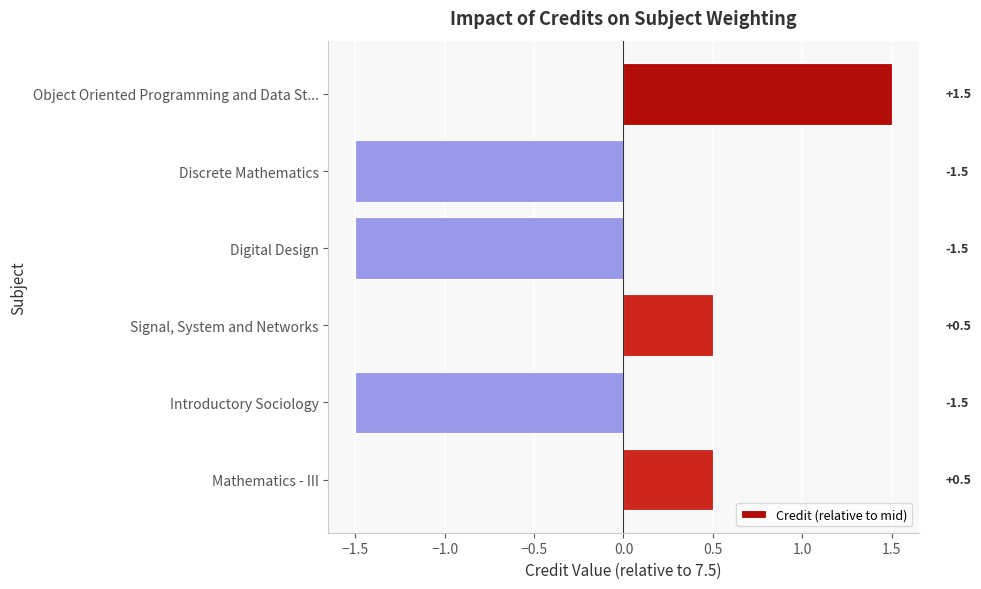

What position from the top is Discrete Mathematics?

2